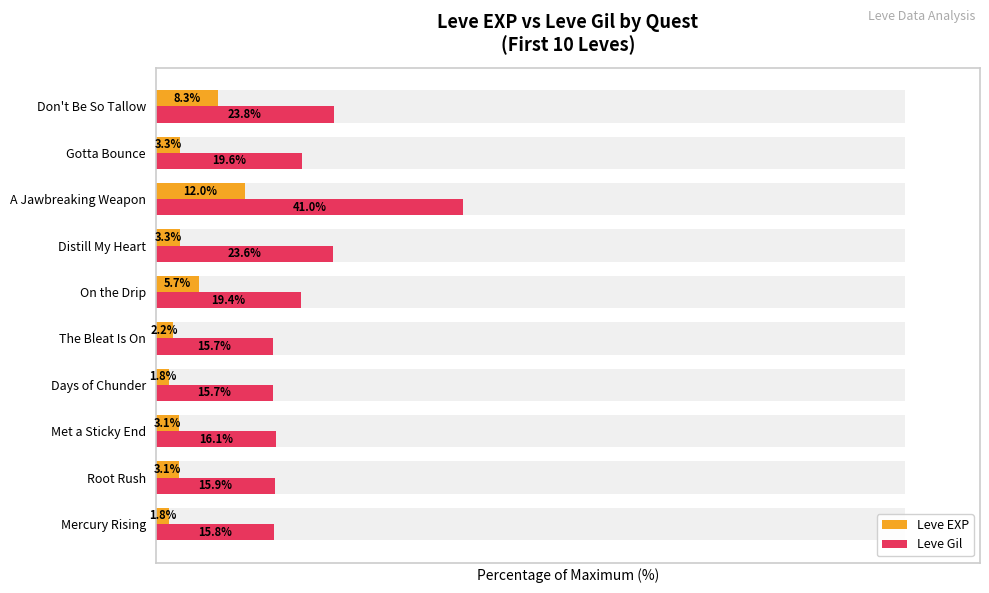

Is the value of Leve Gil at Distill My Heart greater than the value of Leve EXP at Root Rush?

Yes